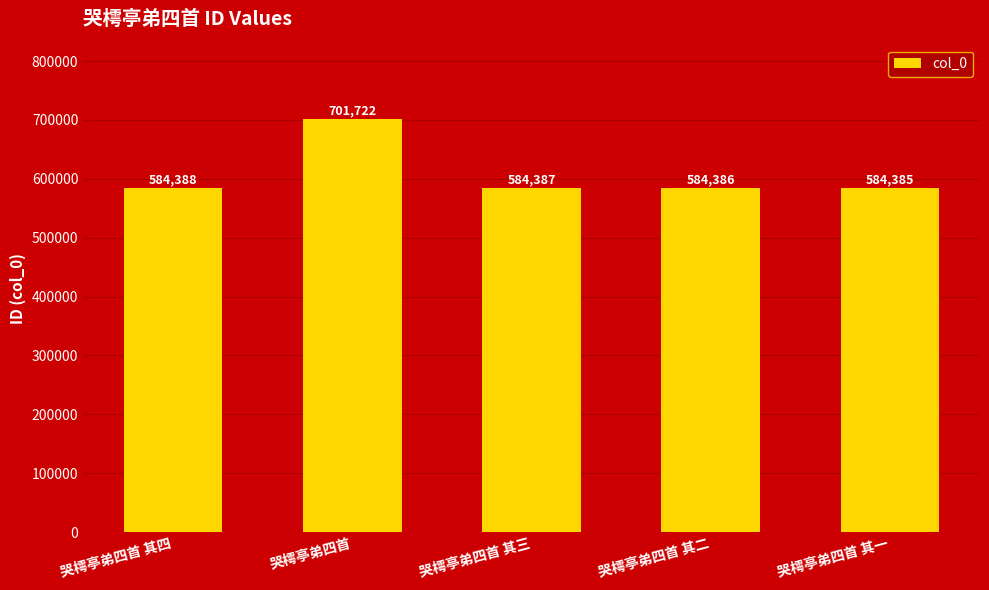

True or false: the data shows 979123 at 哭樗亭弟四首 其三.

False